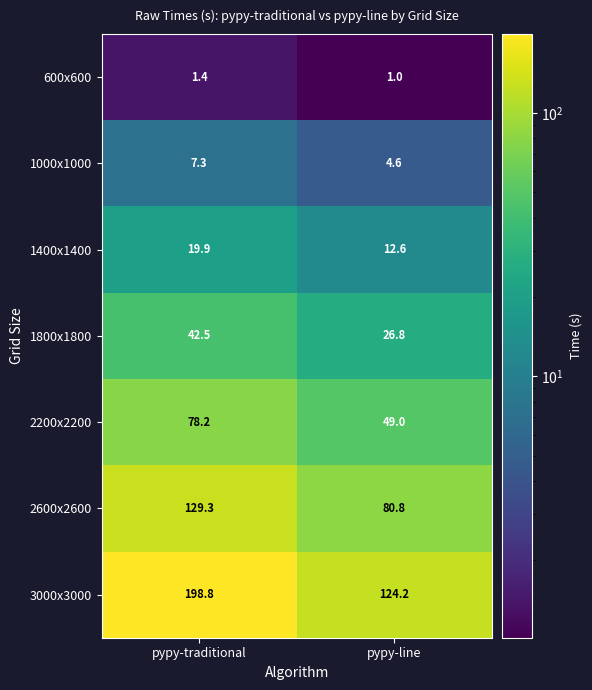

How many series are shown in this chart?

7